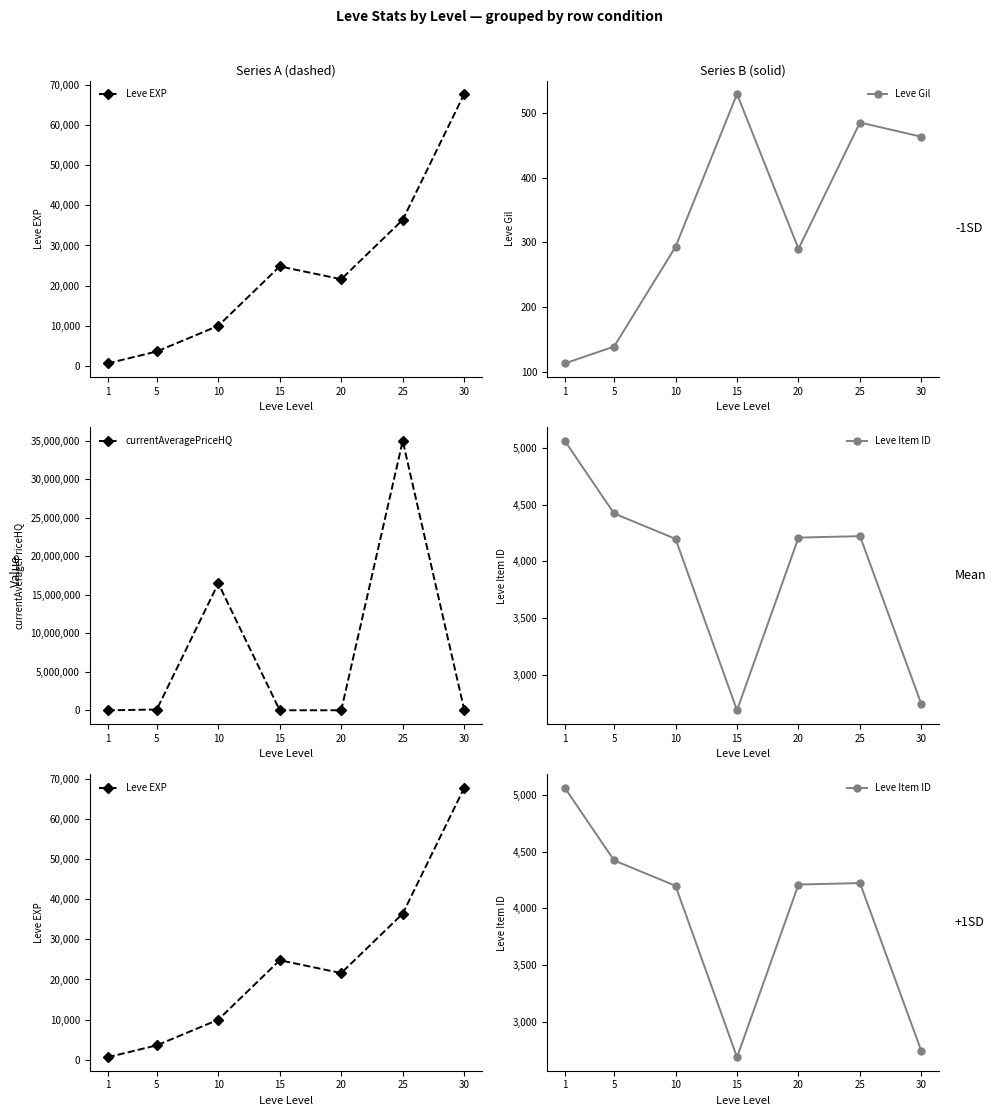

How many lines are shown in the chart?

4